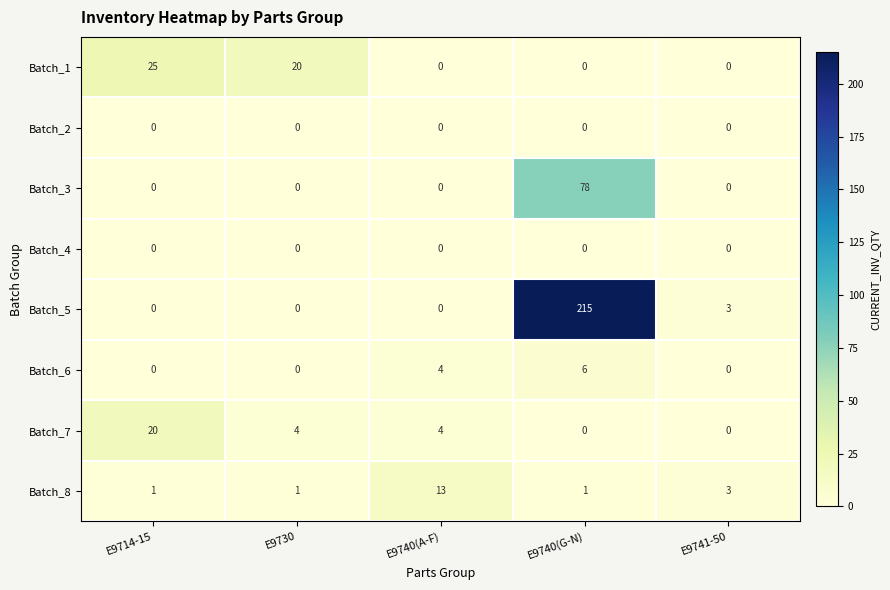

At which label does Batch_7 first exceed 4?

E9714-15